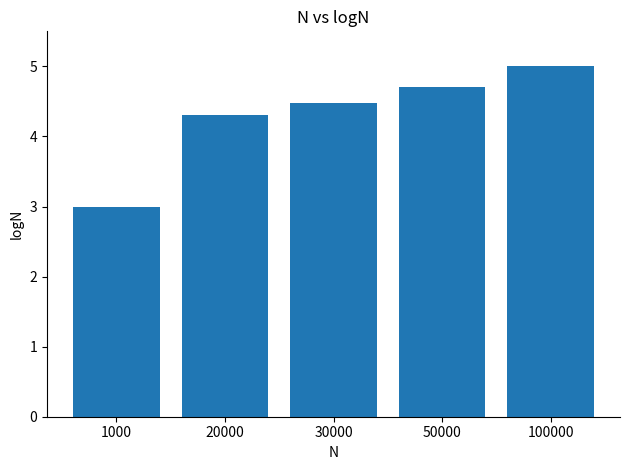

How many values are below 4?

1